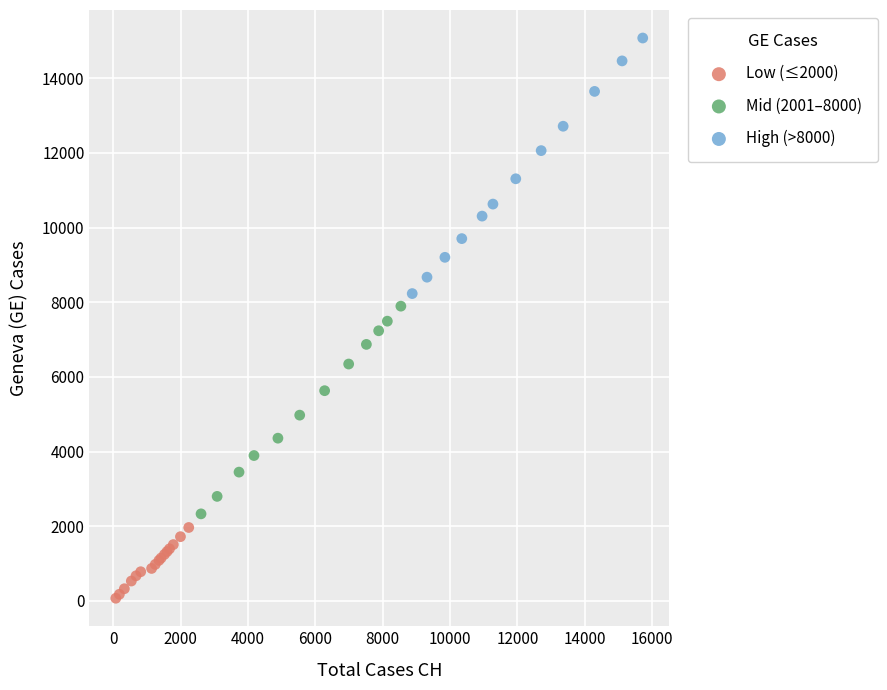

Which series contains the lowest Y value?

Low (≤2000)